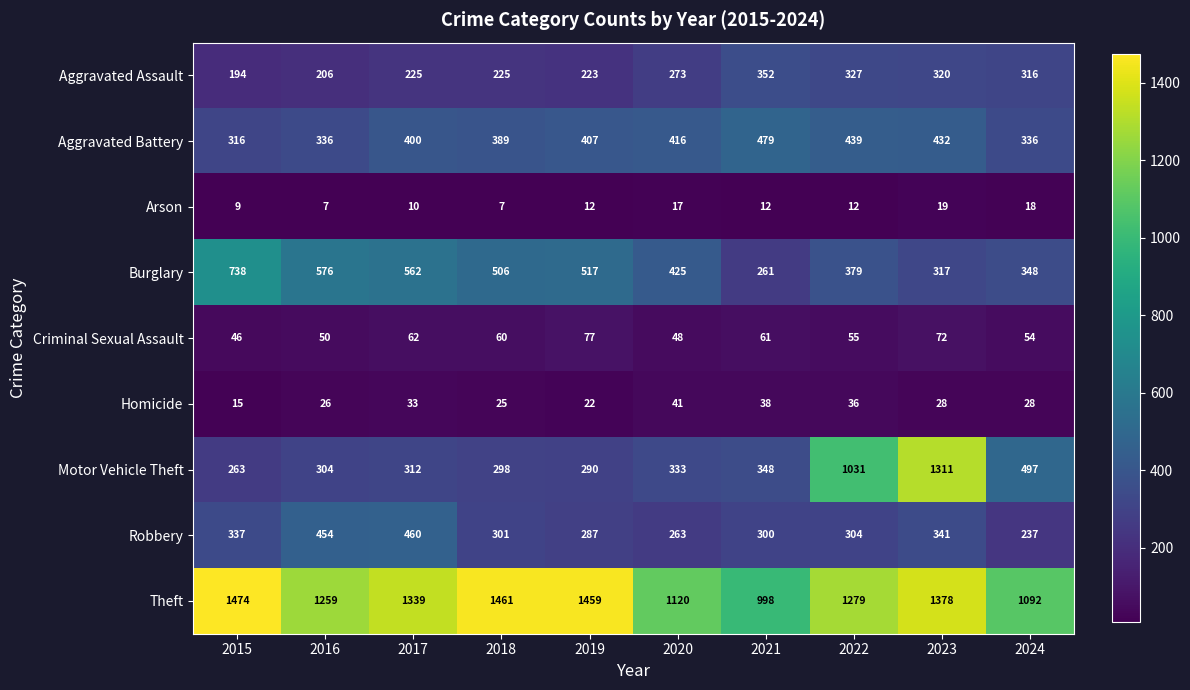

What is the spread (max minus min) of values at 2022?

1267